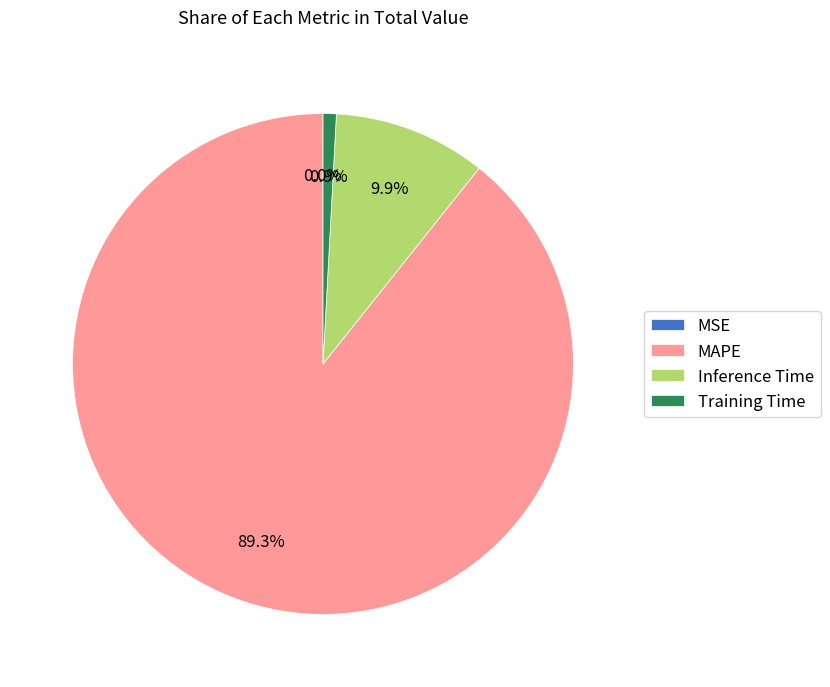

Which has a higher value, Training Time or MAPE?

MAPE